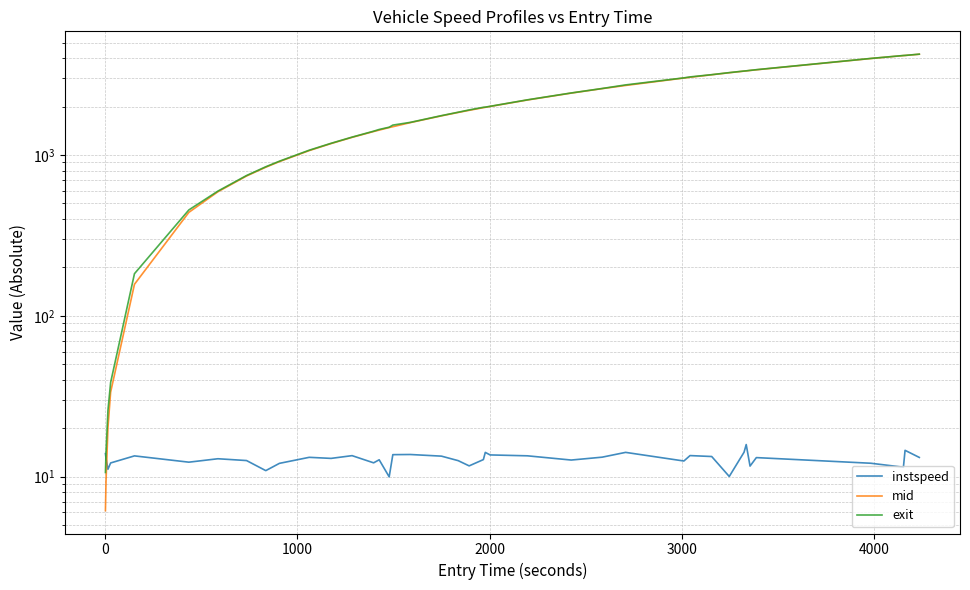

What is the sum of all mid values?

78522.9